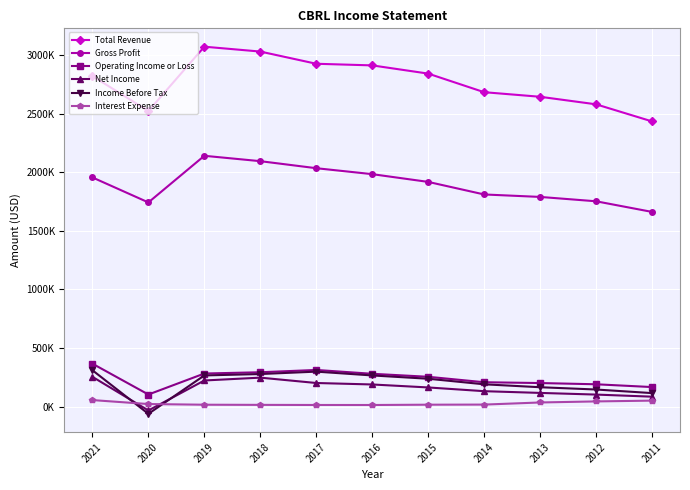

The Net Income series shows 166257 at 2013. True or false?

False